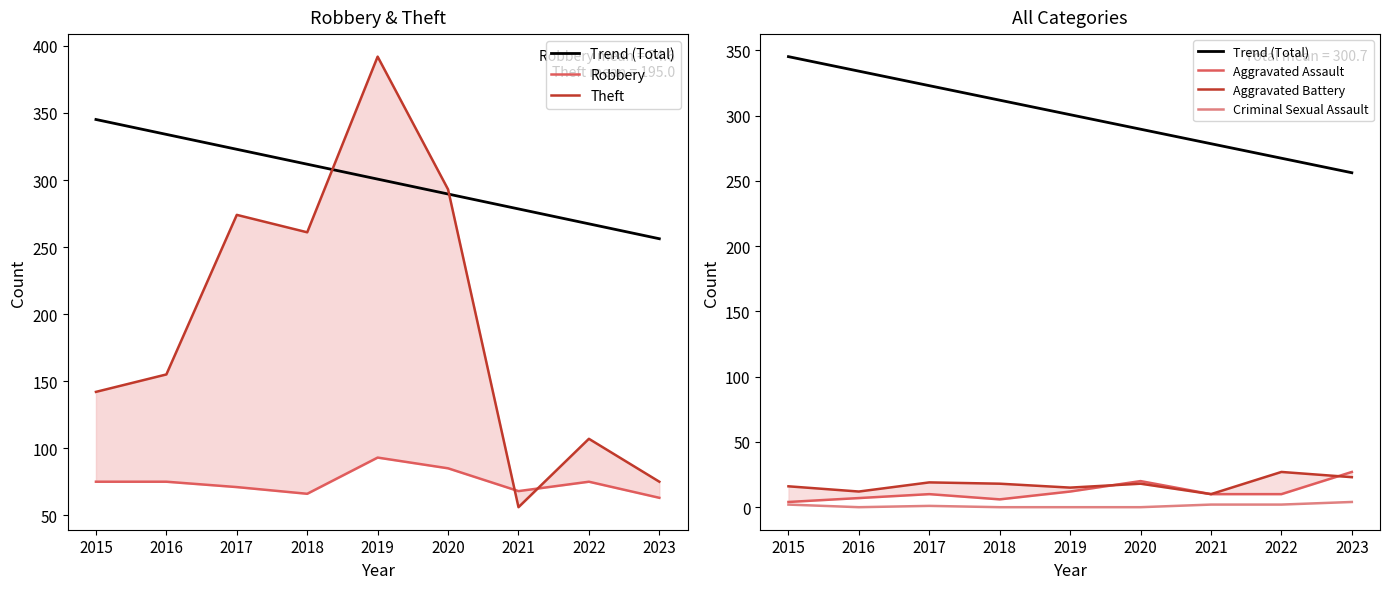

What are all the series names shown in the legend?

Trend (Total), Robbery, Theft, Aggravated Assault, Aggravated Battery, Criminal Sexual Assault